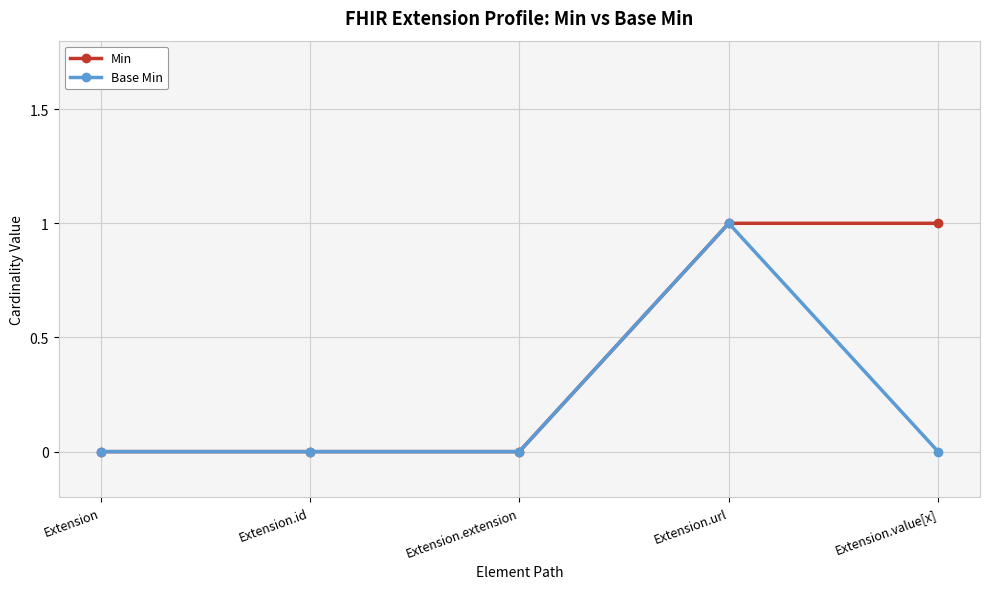

Which series has the largest total across all categories?

Min